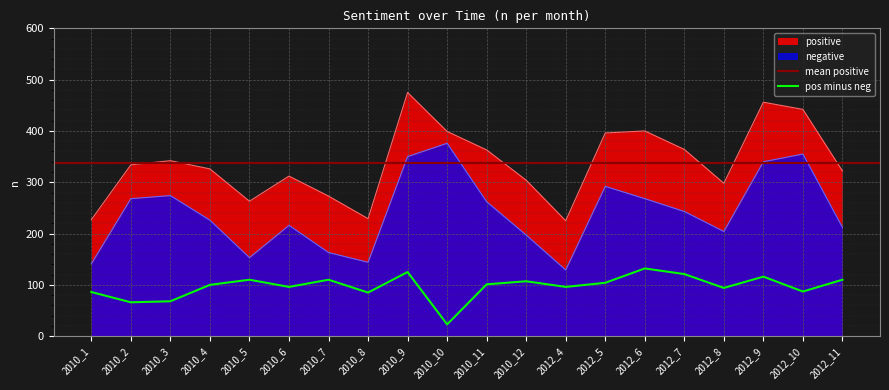

Is the value of pos minus neg at 2010_3 greater than the value of positive at 2010_7?

No